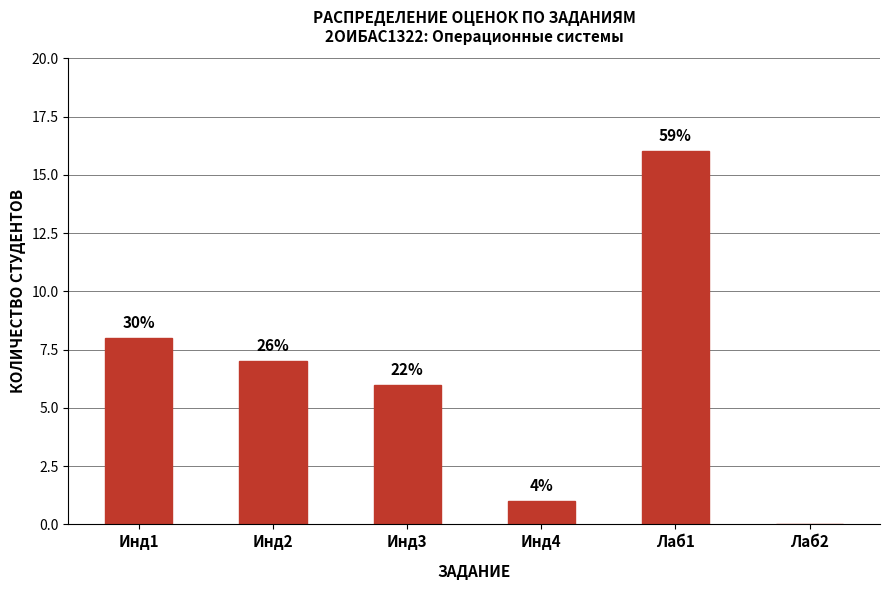

Which label corresponds to the largest value in the chart?

Лаб1